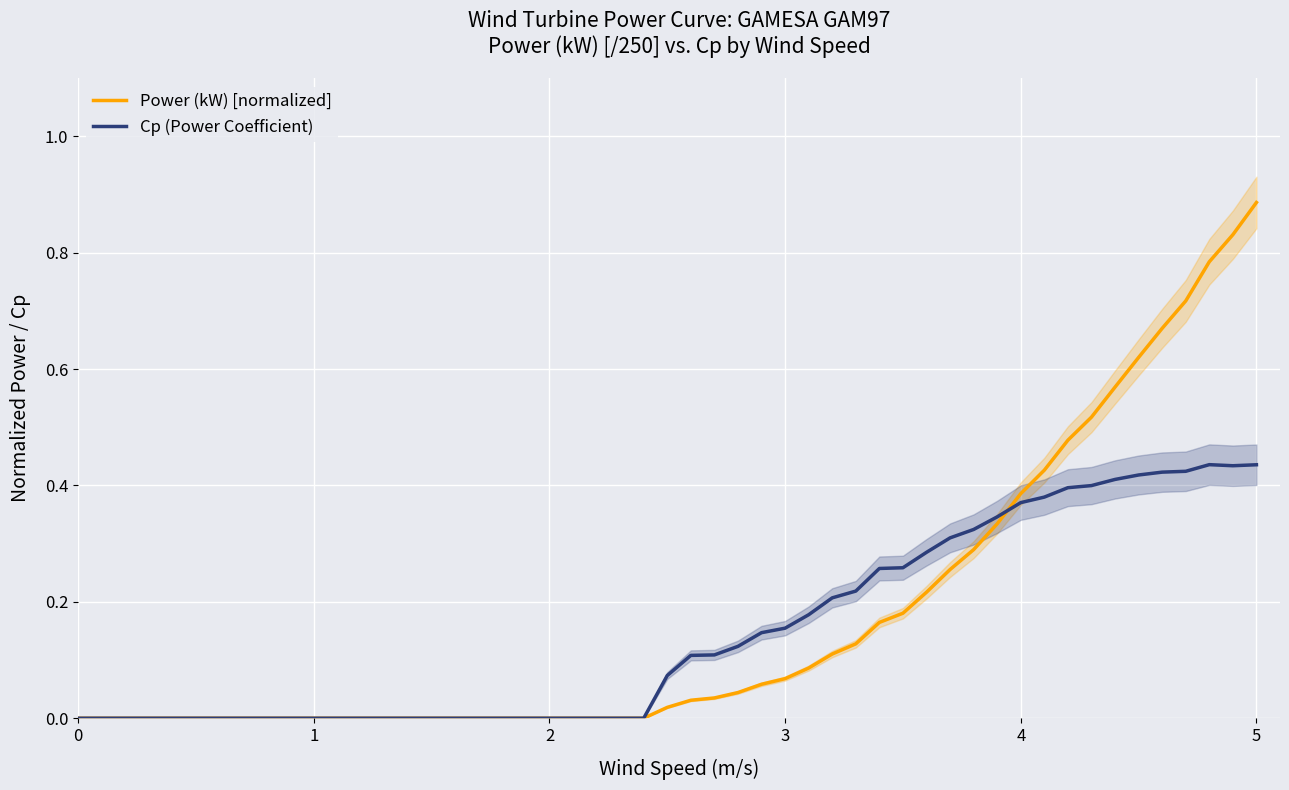

Rank the series by their maximum value, from highest to lowest.

Power (kW) [normalized], Cp (Power Coefficient)